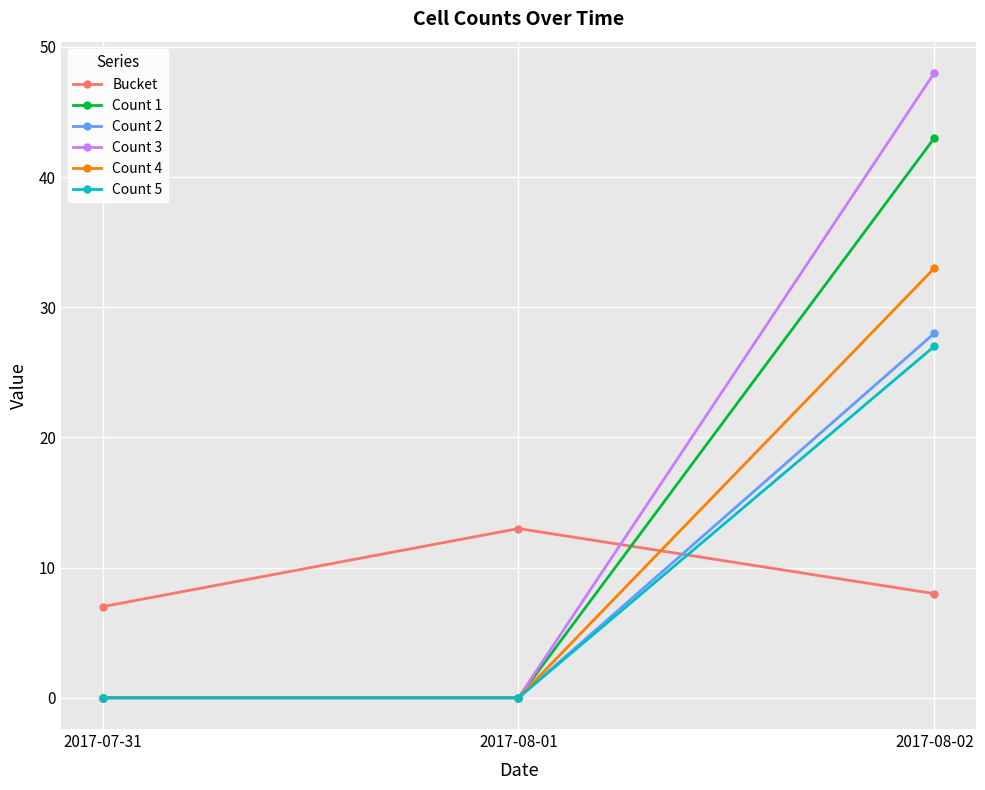

How many lines are shown in the chart?

6